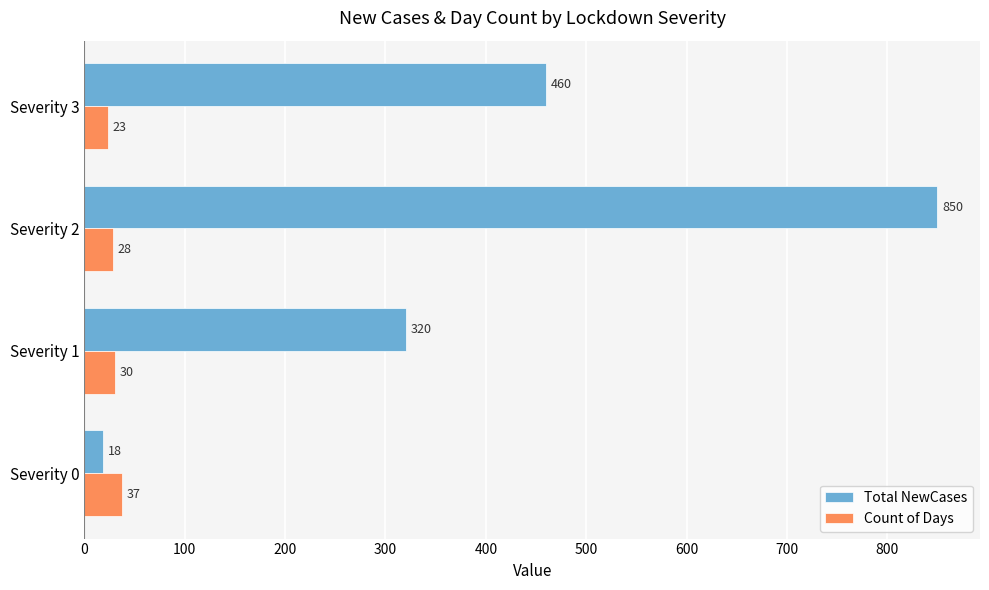

Which series has the widest spread of values?

Total NewCases